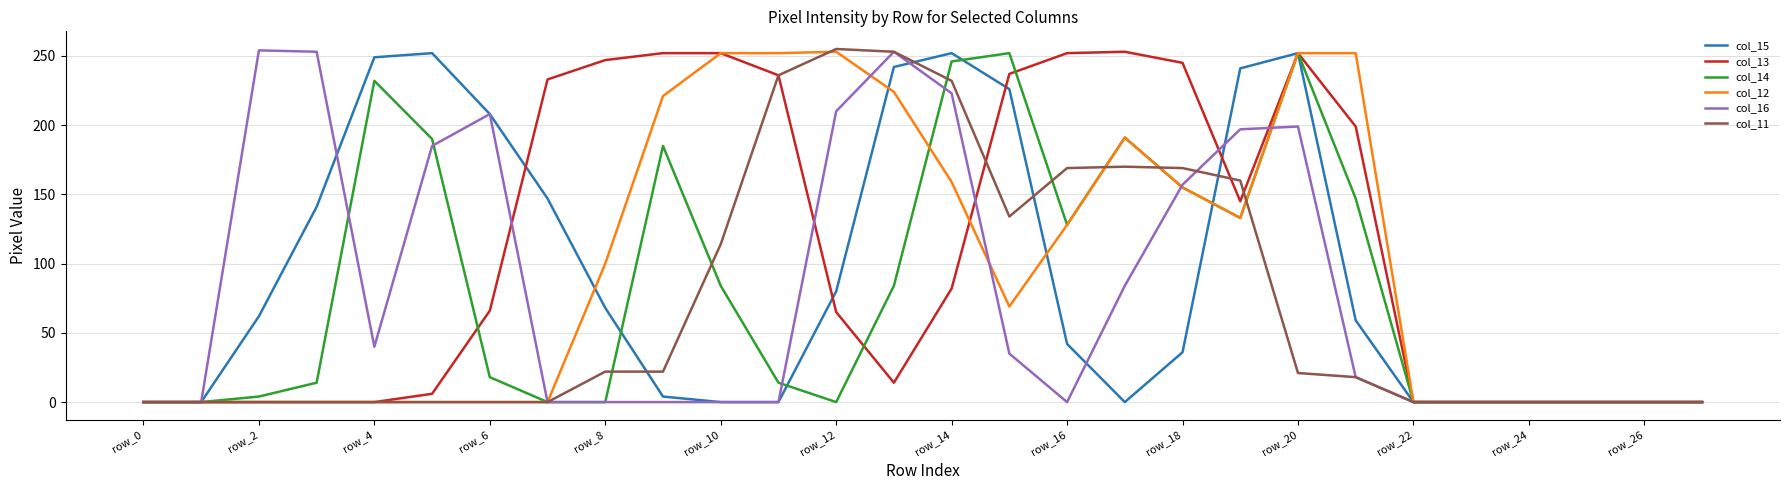

Which series has the largest total across all categories?

col_13